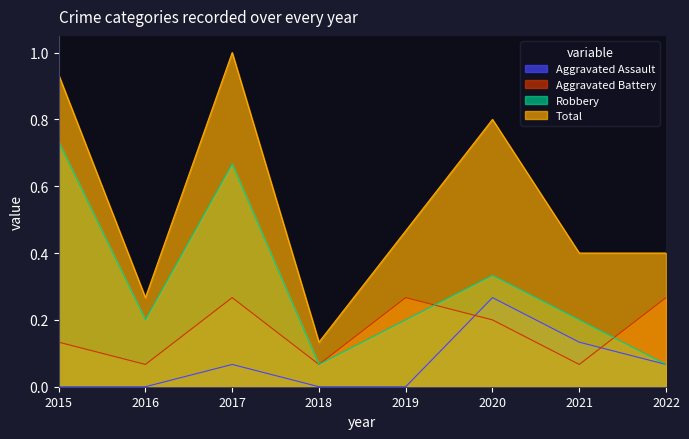

Where is Aggravated Assault nearest to the value 0?

2015